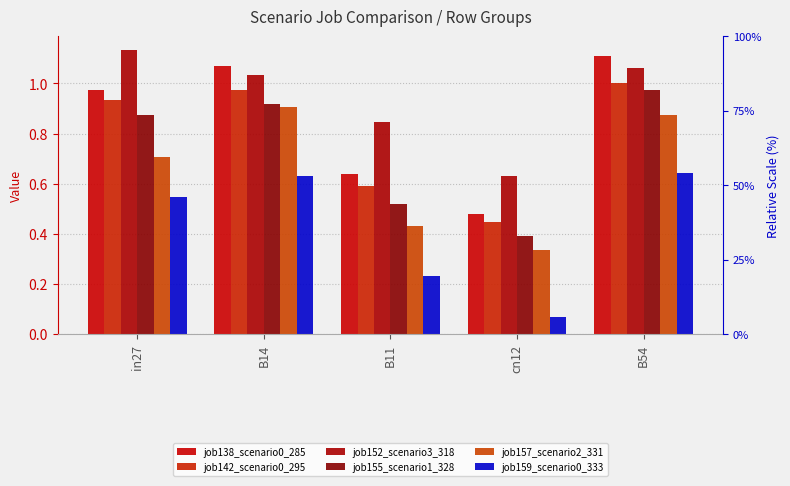

At in27, list the series in order from smallest to largest.

job159_scenario0_333, job157_scenario2_331, job155_scenario1_328, job142_scenario0_295, job138_scenario0_285, job152_scenario3_318